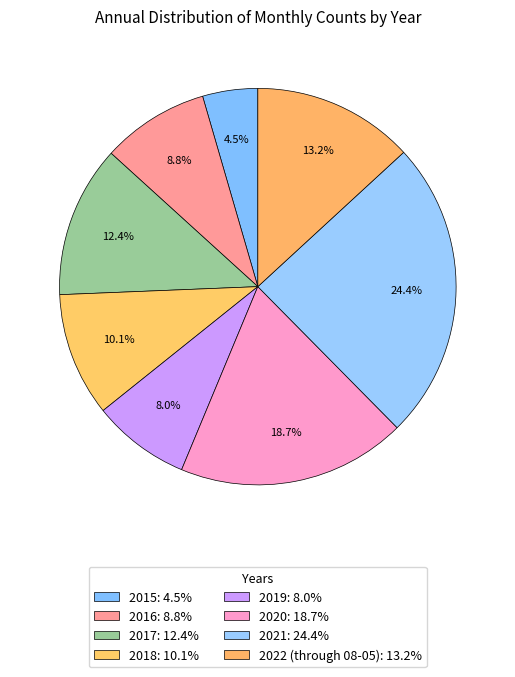

To the nearest percent, what is the difference between the 2021 and 2015 slice percentages?

20%